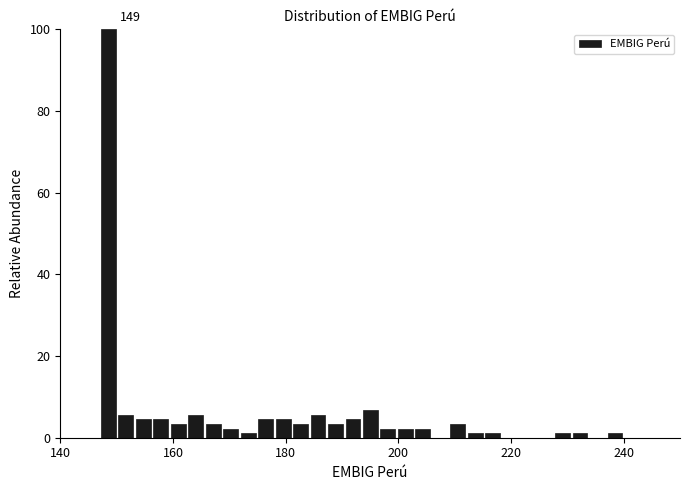

Read against the x-axis, roughly where is the centre of the tallest bar?

148